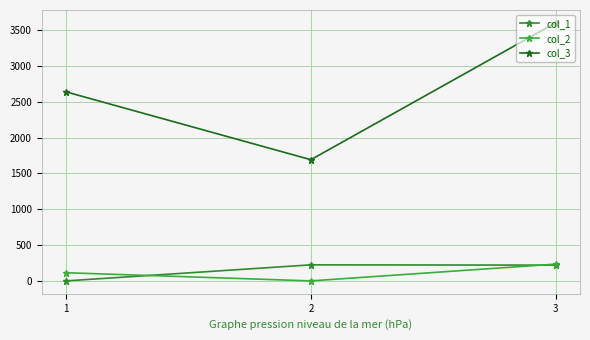

Count the number of categories in the chart.

3